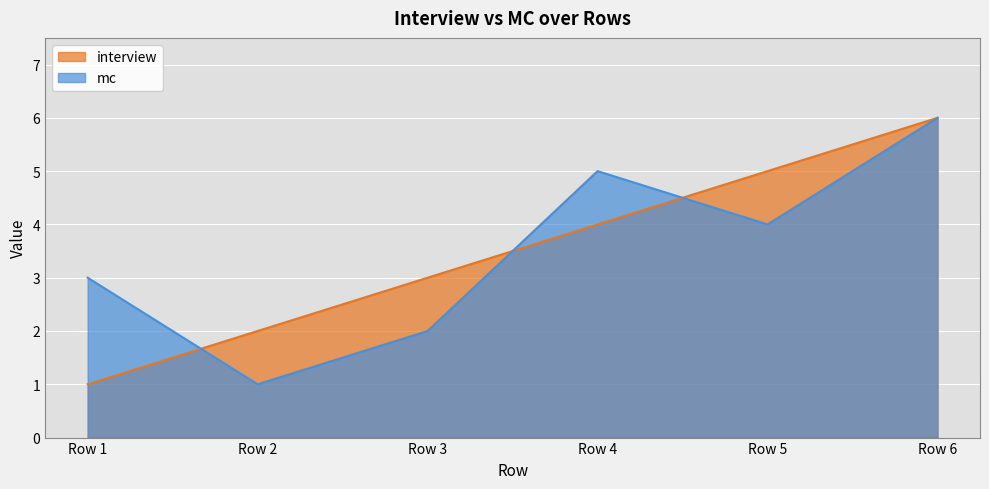

The mc series shows 7 at Row 5. True or false?

False